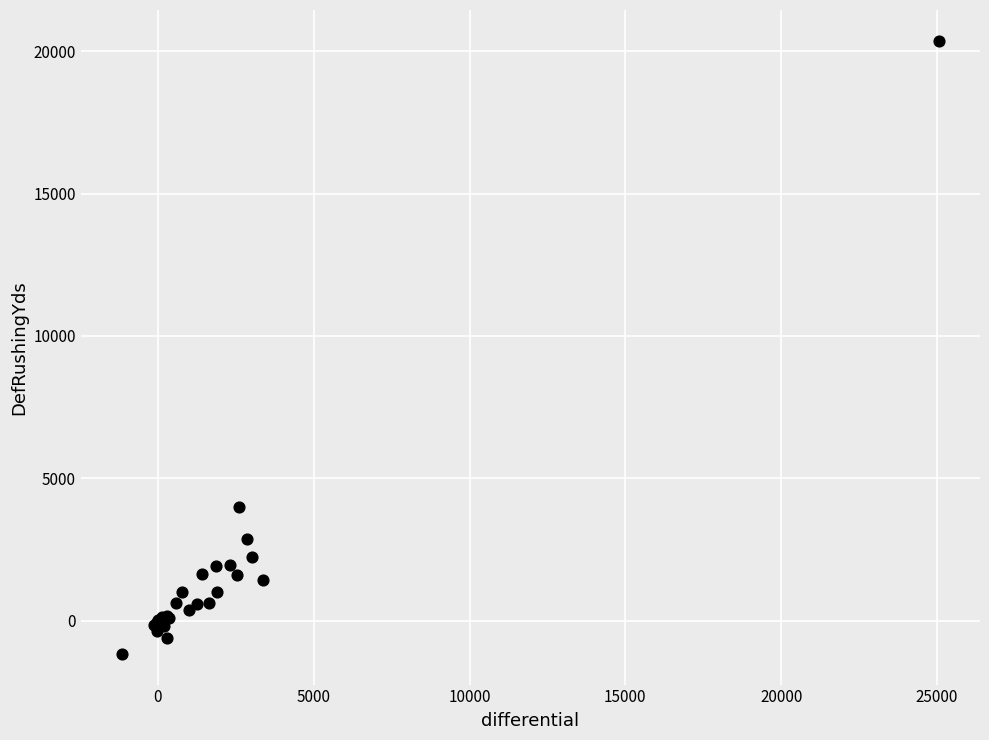

What Y value in the scatter plot is closest to 9601?

4000.6